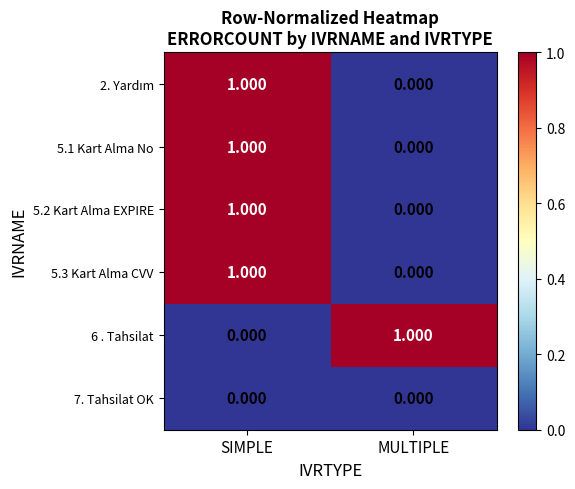

Which category has the lowest value in the 5.1 Kart Alma No series?

MULTIPLE